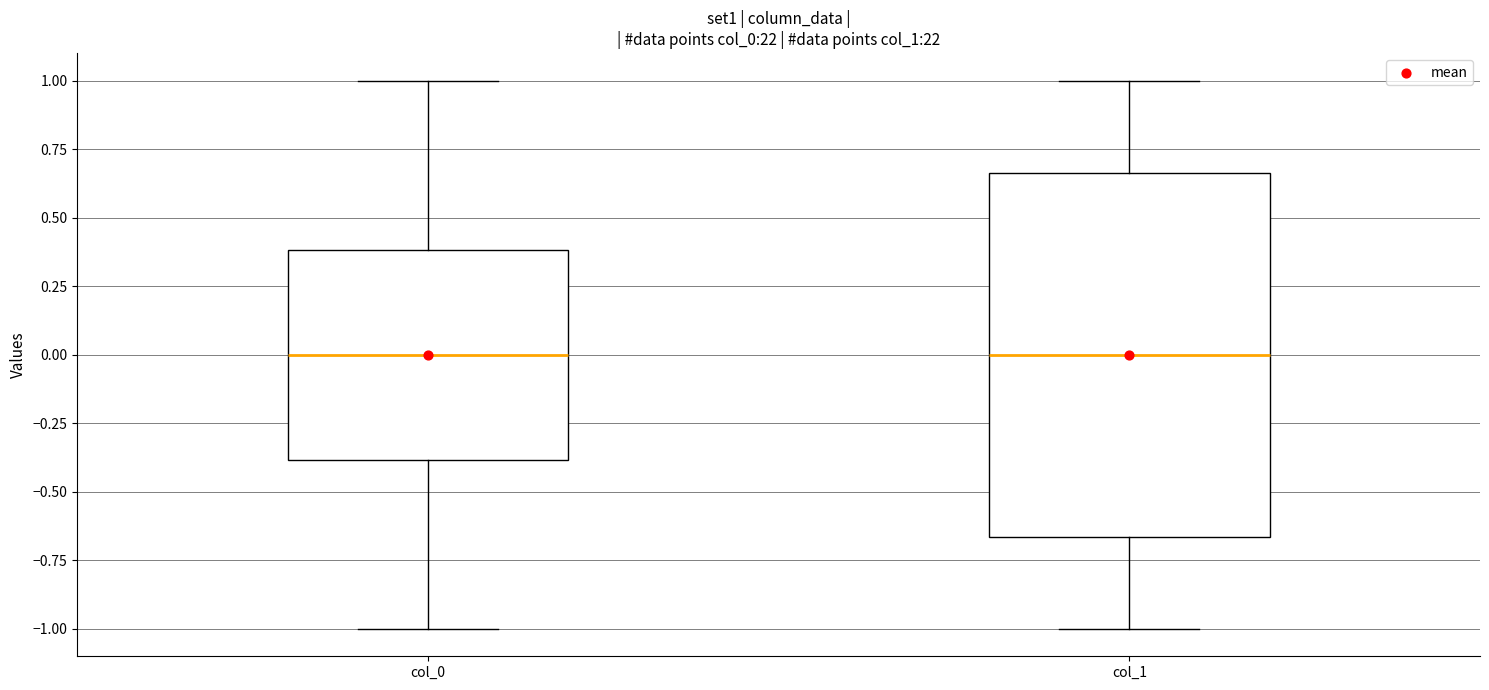

Comparing the boxes themselves (not the whiskers), which one is the tallest?

col_1